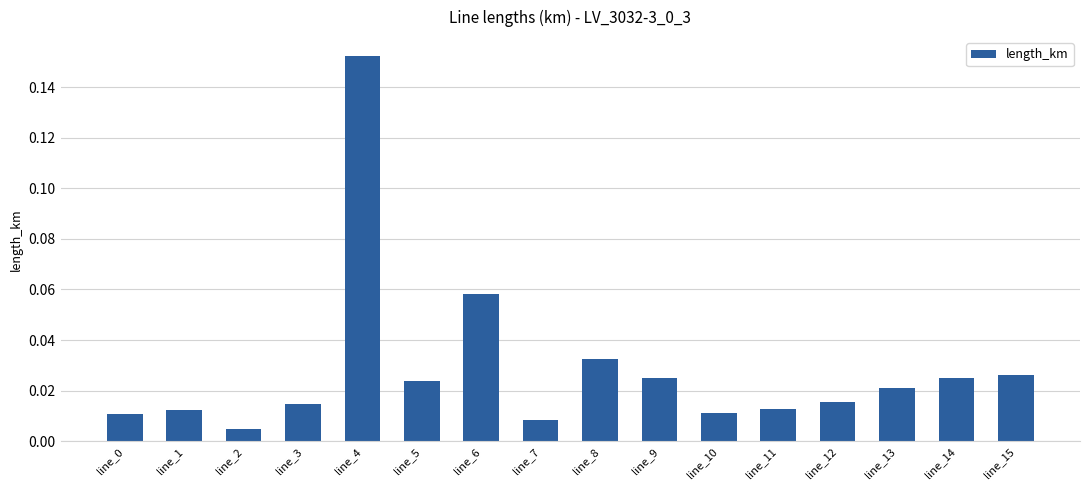

How many bars are there in total?

16